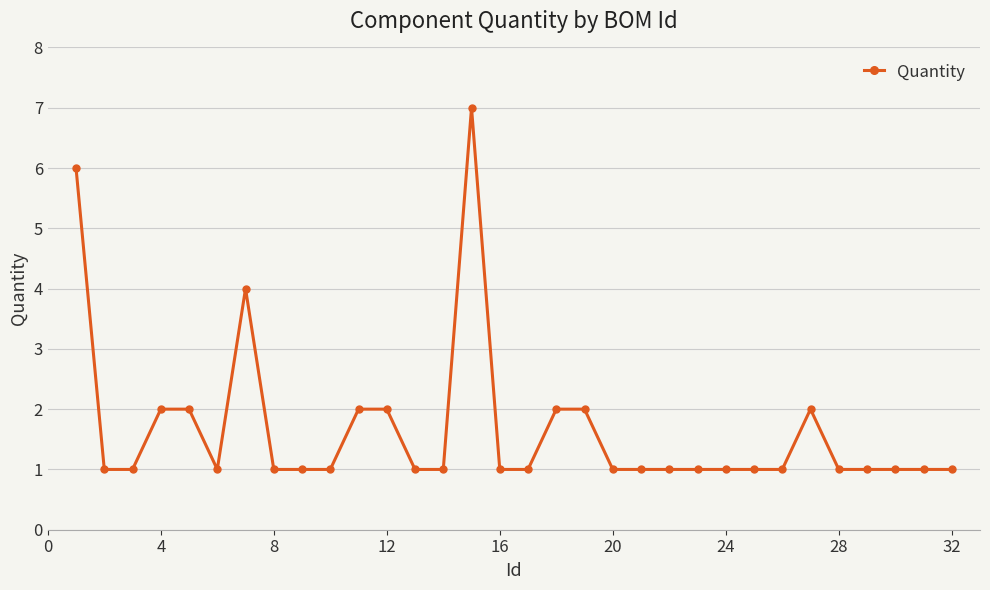

What is the difference between the maximum and minimum values?

6